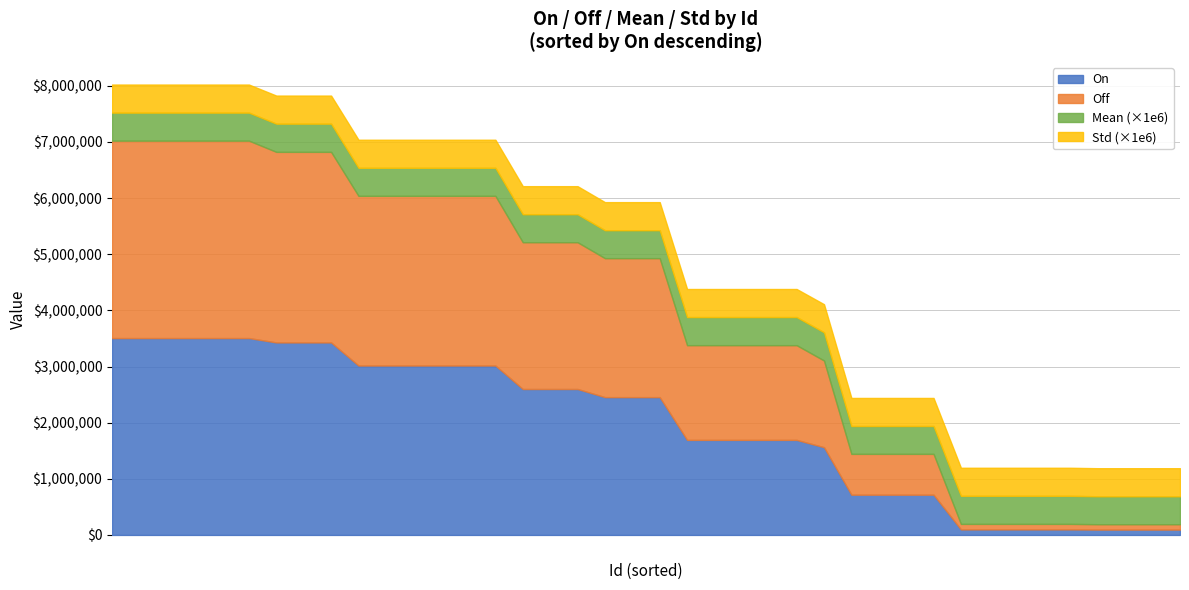

At which category does Off reach its first local valley?

7